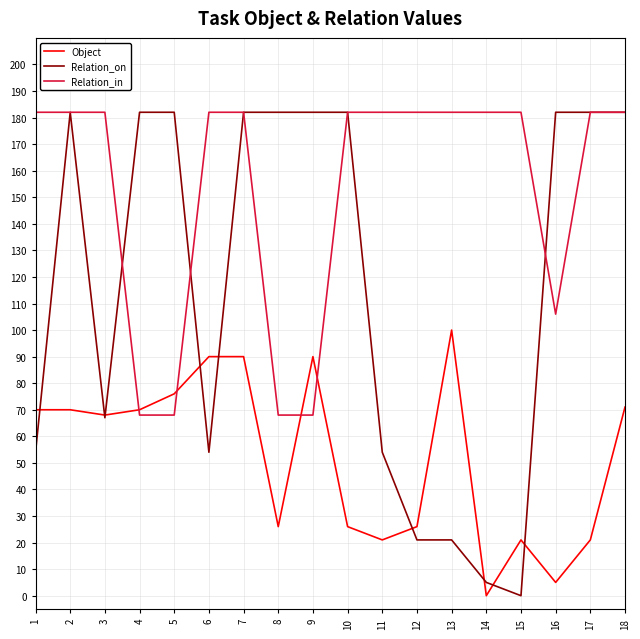

What is the total value across all series at 13?

303